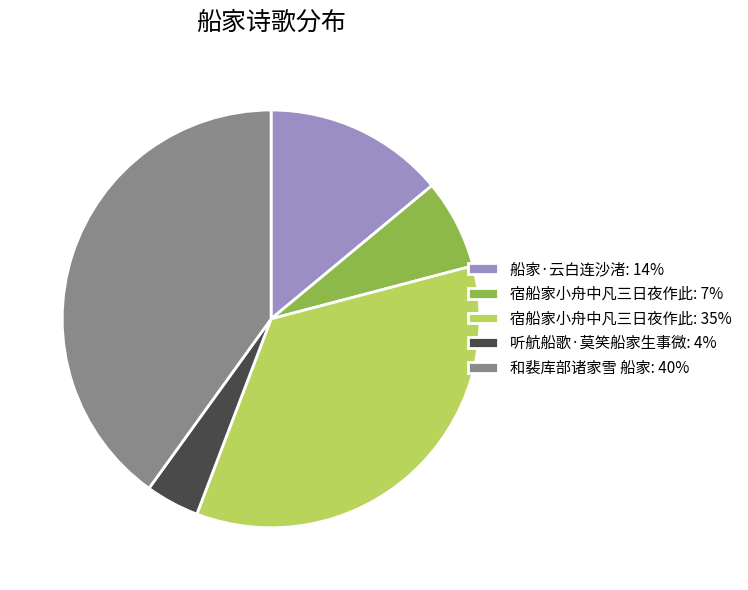

Is there a majority slice in this chart?

No